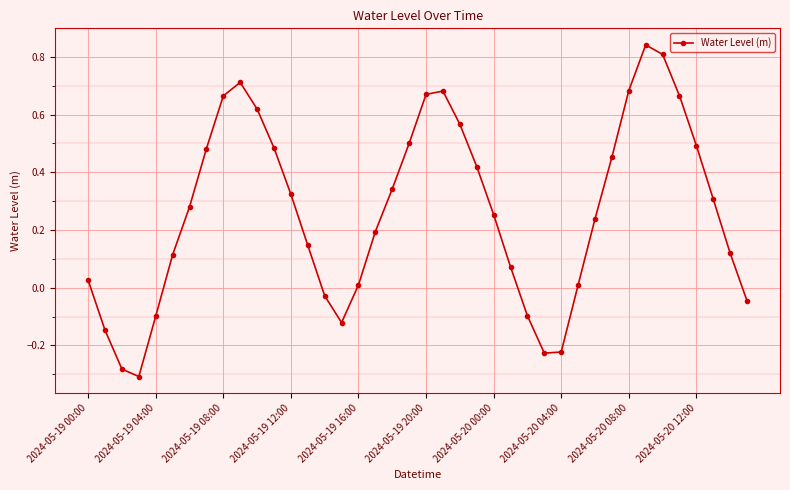

Does the chart have visible grid lines?

Yes